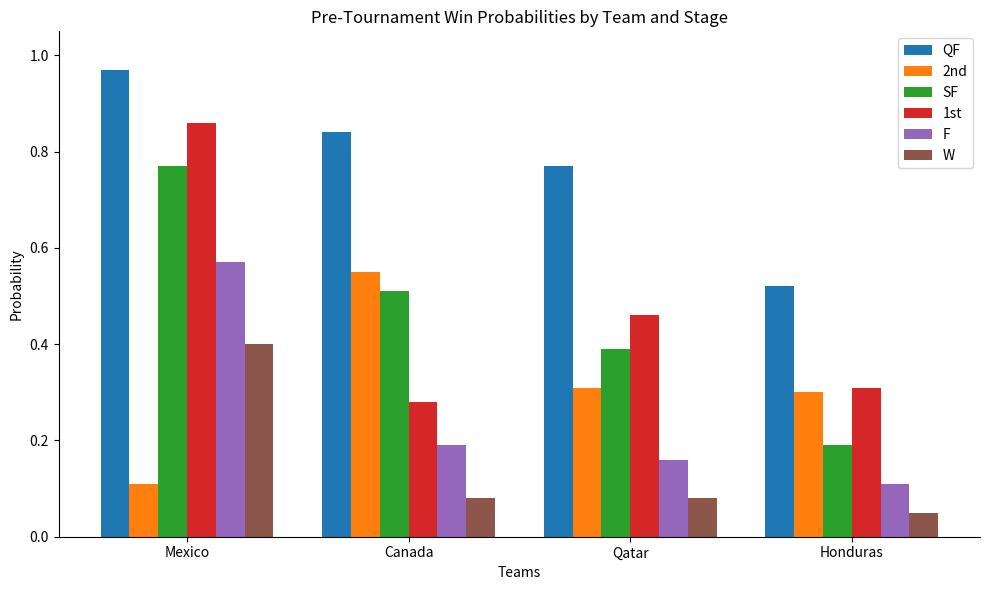

What is the sum of all 2nd values?

1.3